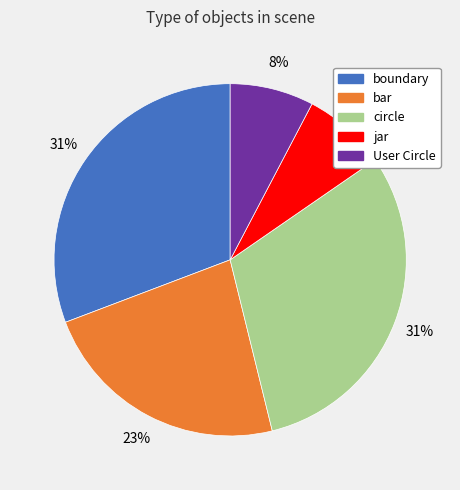

Is there any slice that represents more than half of the pie?

No